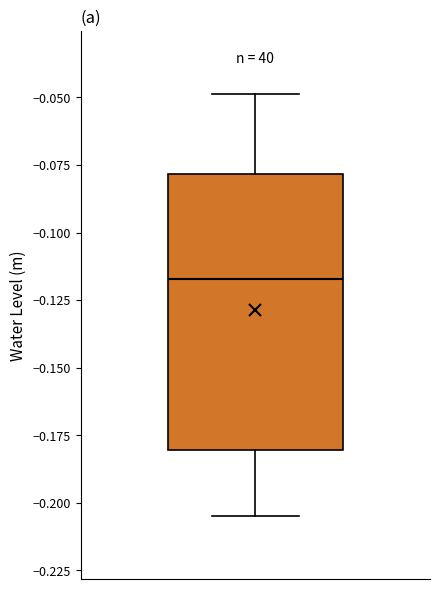

Read this box plot against the y-axis: the position of the median line, the range covered by the box, and the ends of both whiskers. The values are not printed on the chart, so give them approximately, as read against the axis.

median -0.115, box -0.180 to -0.080, whiskers -0.205 to -0.050